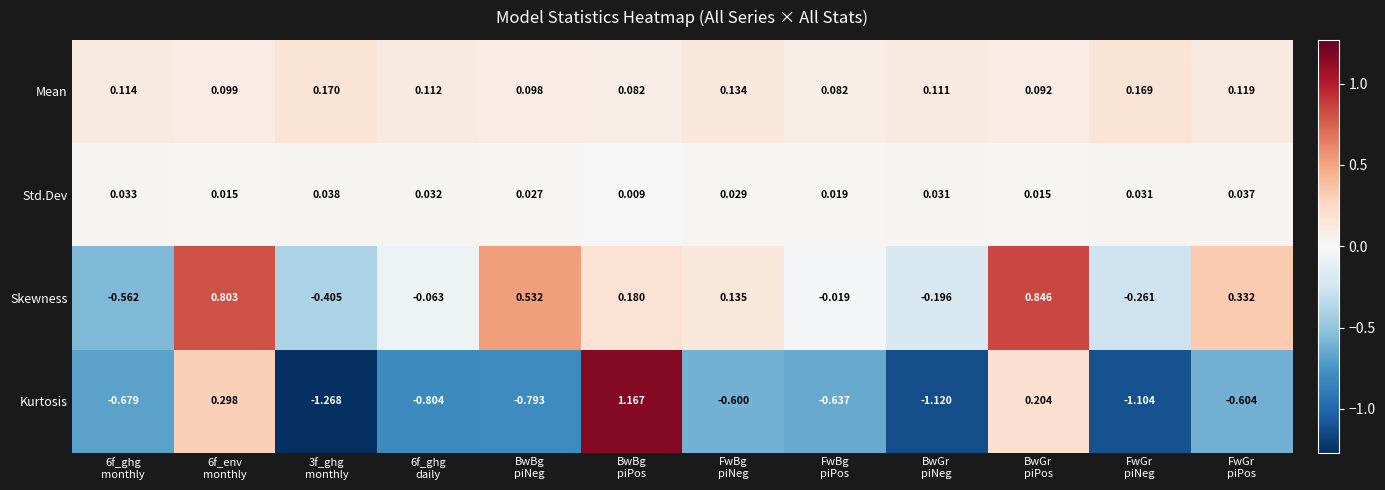

At FwBg
piPos, list the series in order from largest to smallest.

Mean, Std.Dev, Skewness, Kurtosis